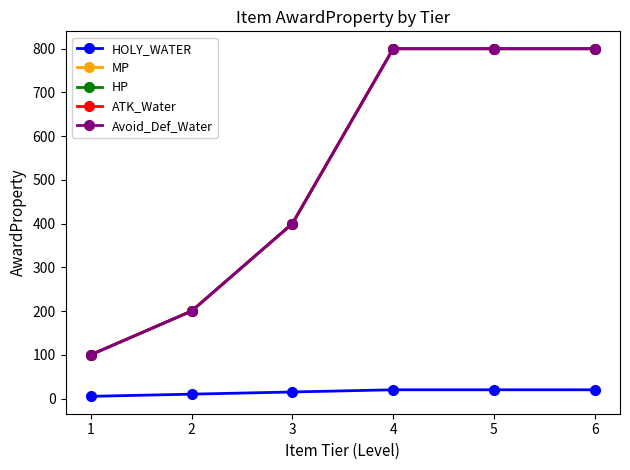

At which label does Avoid_Def_Water reach its minimum?

1